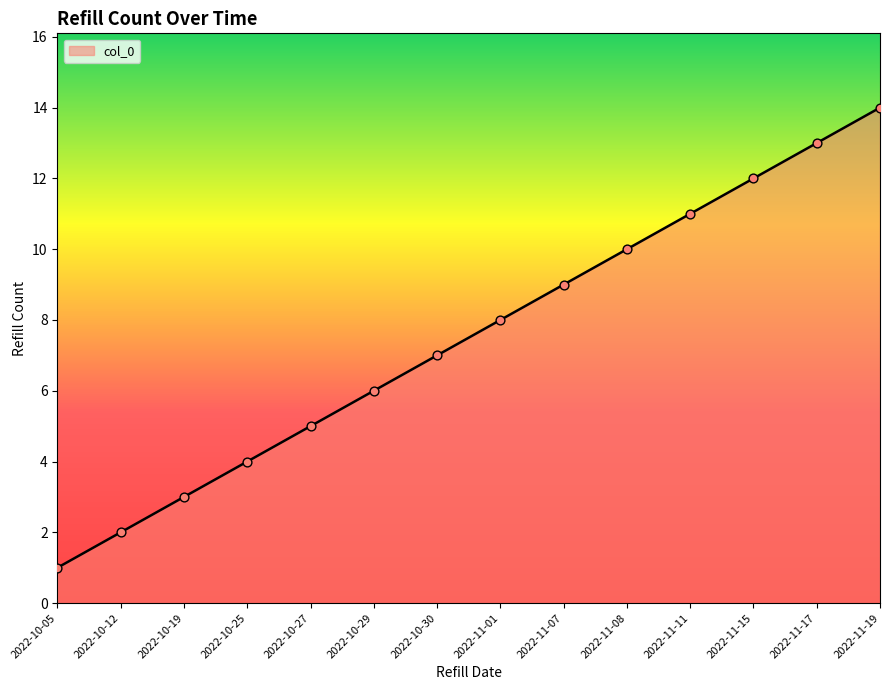

Between 2022-10-19 and 2022-11-08, which is larger?

2022-11-08